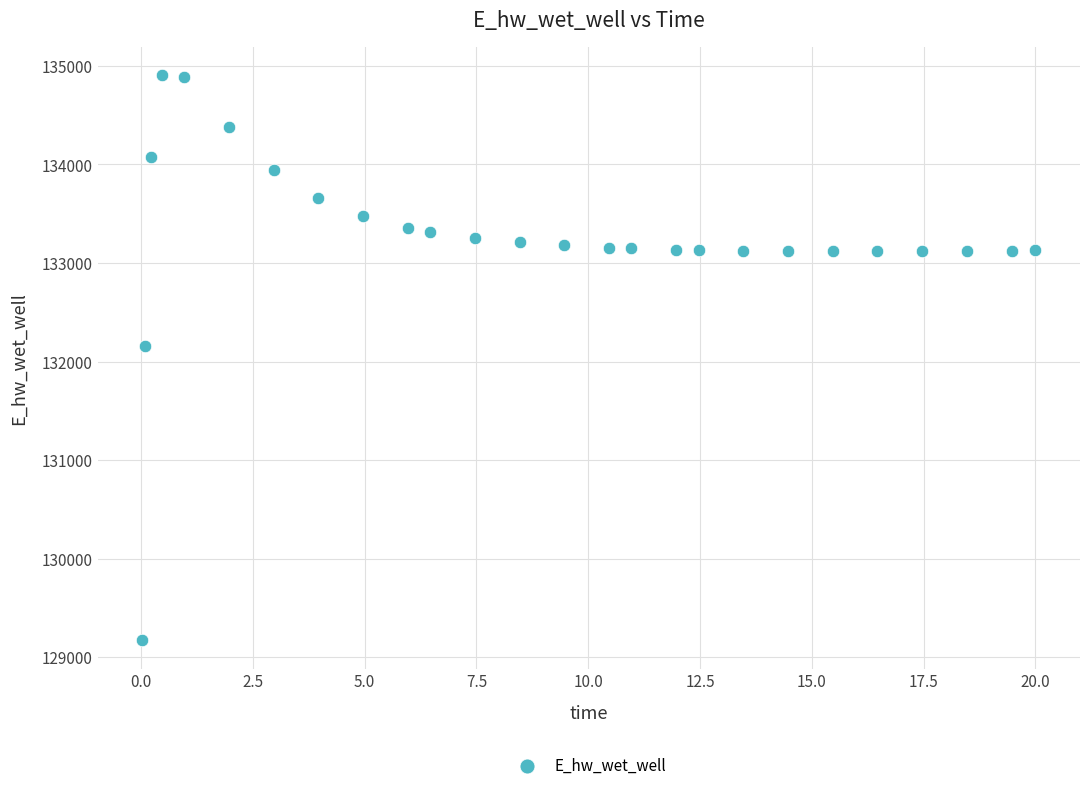

What Y value in the scatter plot is closest to 132037?

132162.7